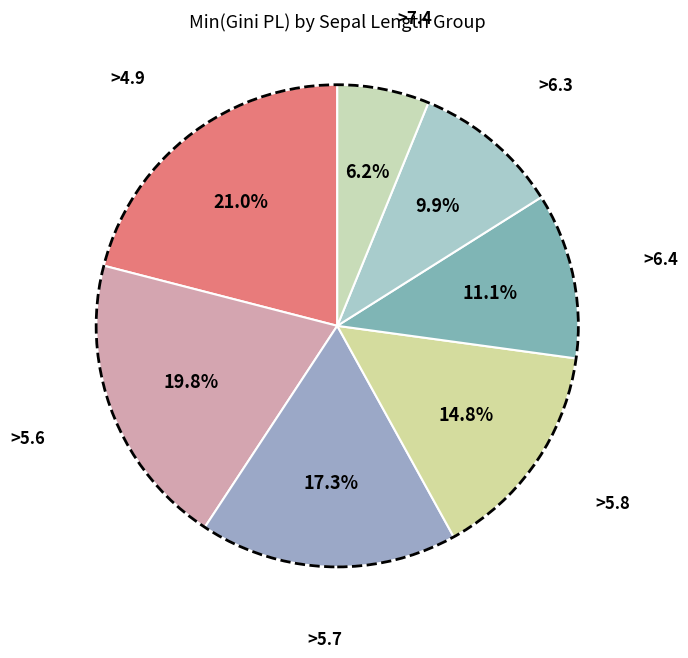

Is >5.7 the majority of the pie?

No